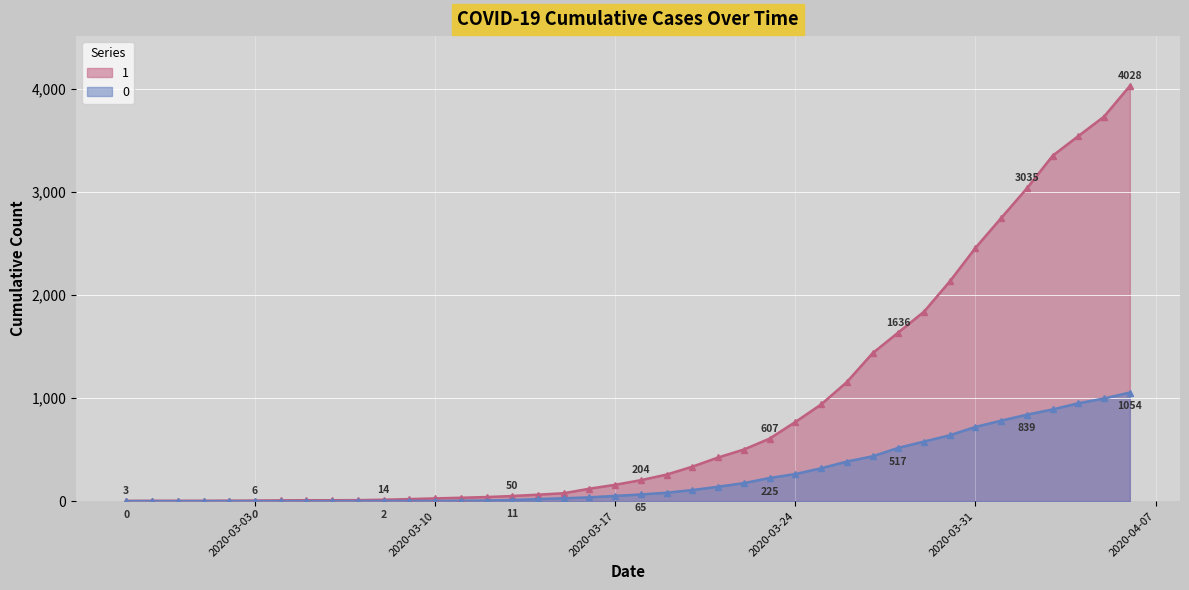

The value of 0 at 2020-03-07 is 0. True or false?

False